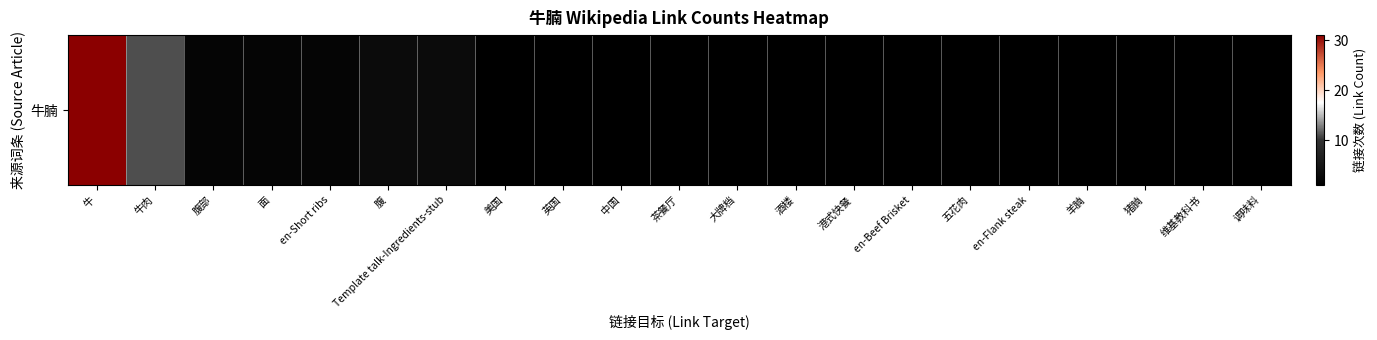

Where is the data nearest to the value 16?

牛肉